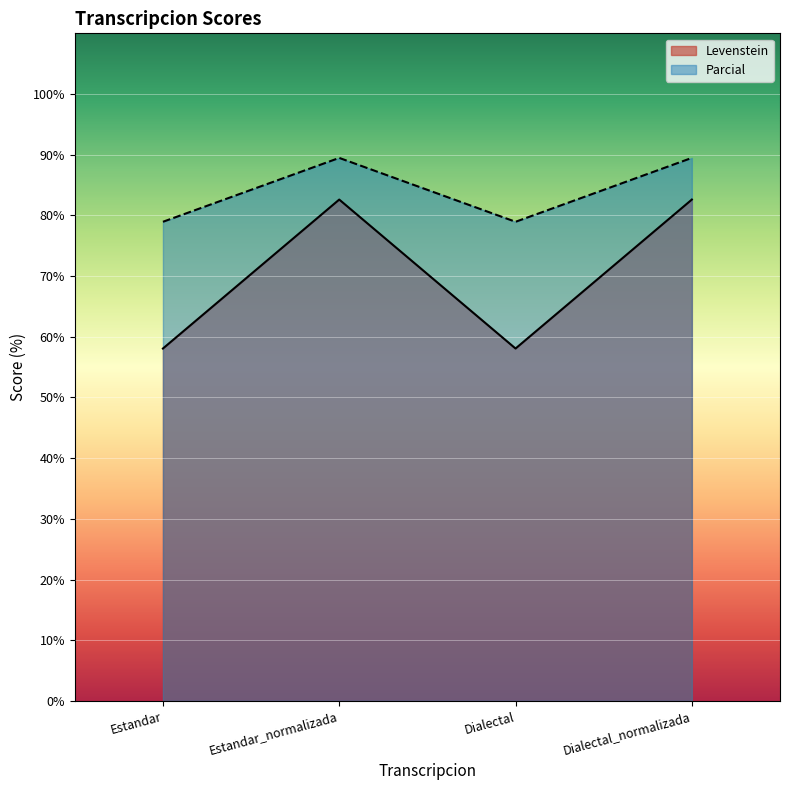

Where is Levenstein nearest to the value 84?

Estandar